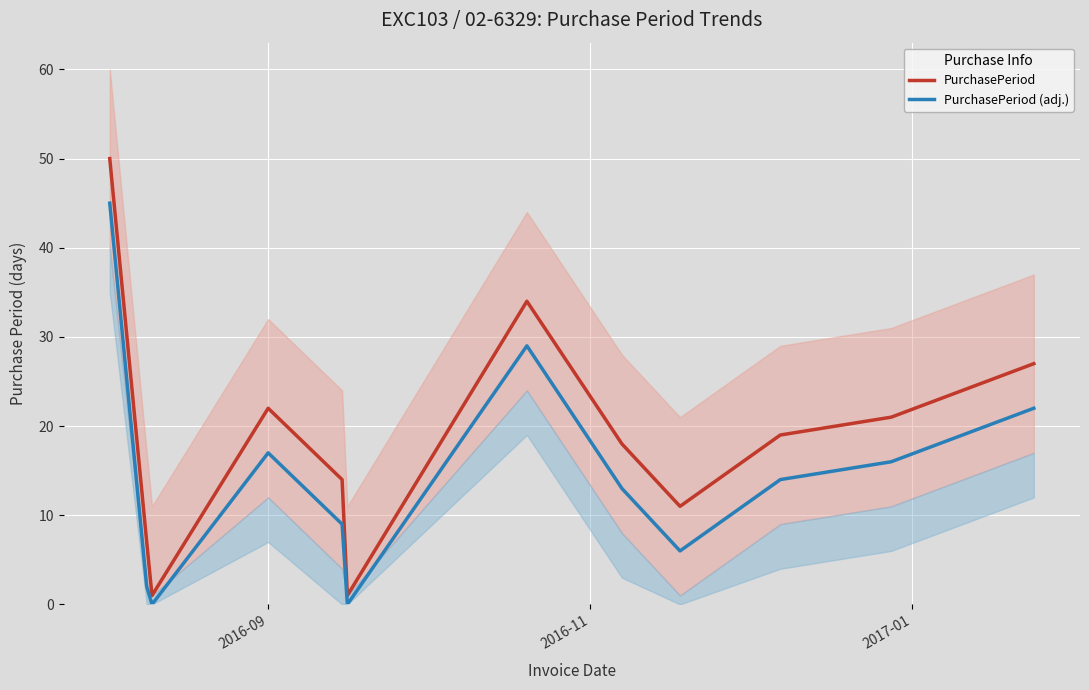

Where does the PurchasePeriod (adj.) series first go above 14?

2016-09